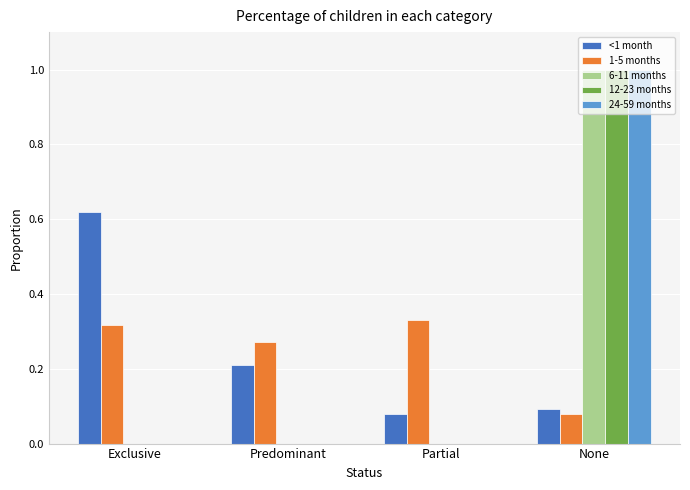

How many 24-59 months values are between 0 and 1?

4